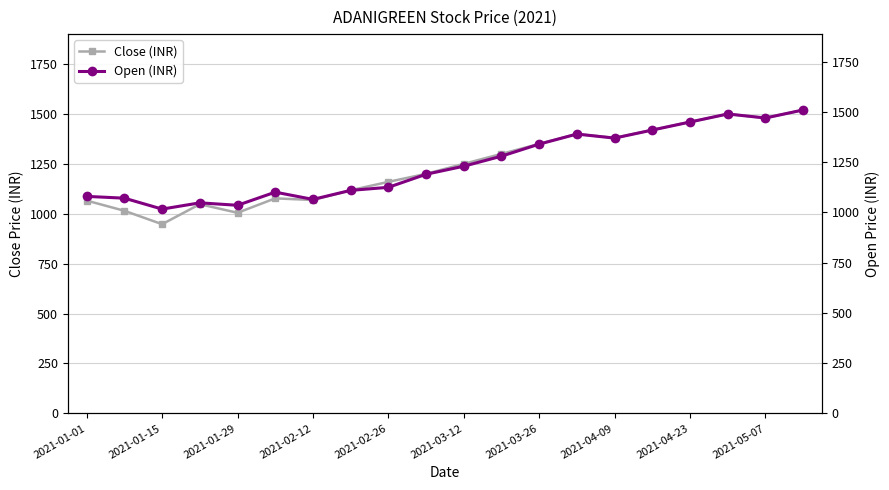

How many lines are shown in the chart?

2